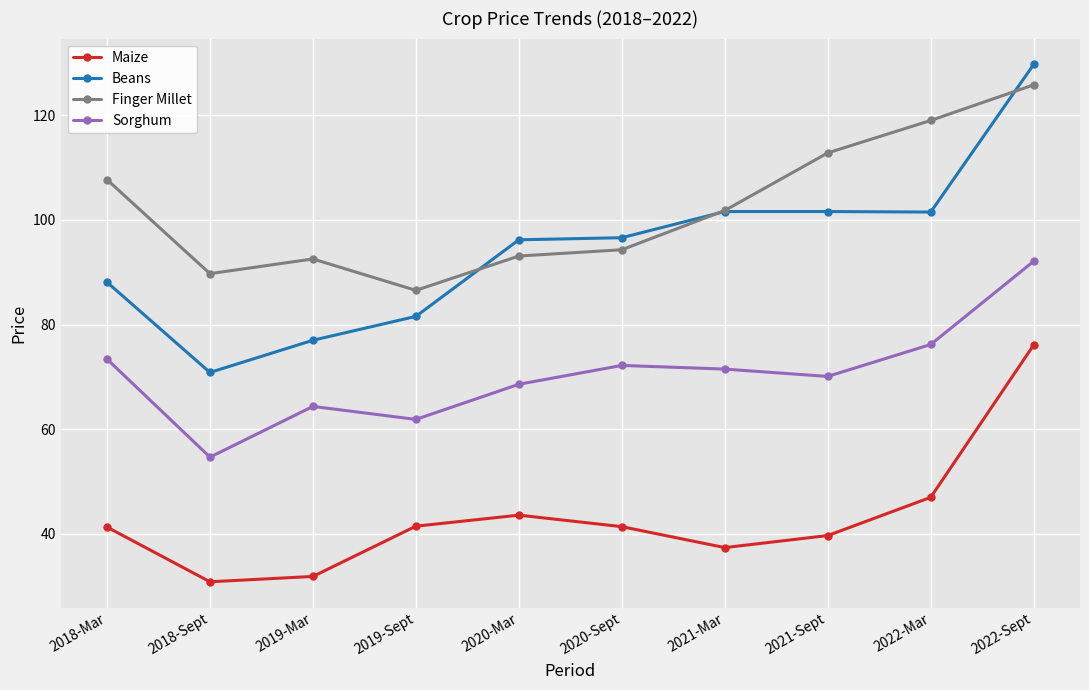

What is the difference between the highest and lowest values at 2021-Sept?

73.1